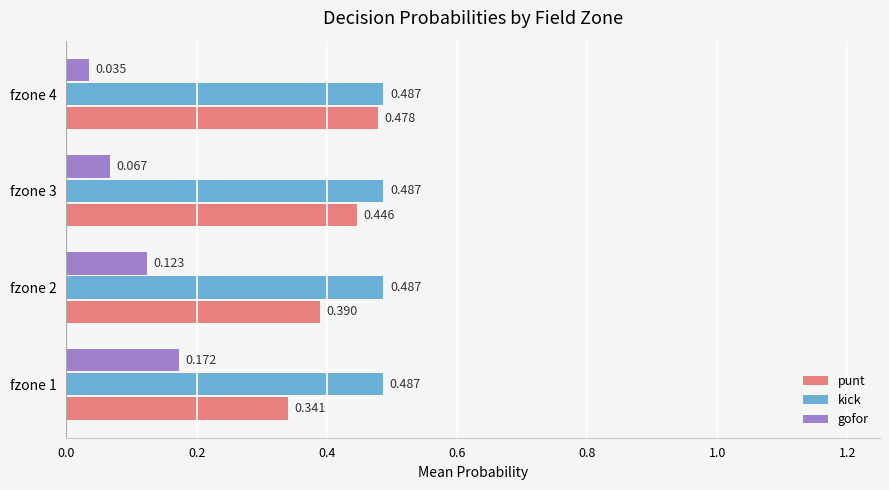

What are all the series names shown in the legend?

punt, kick, gofor